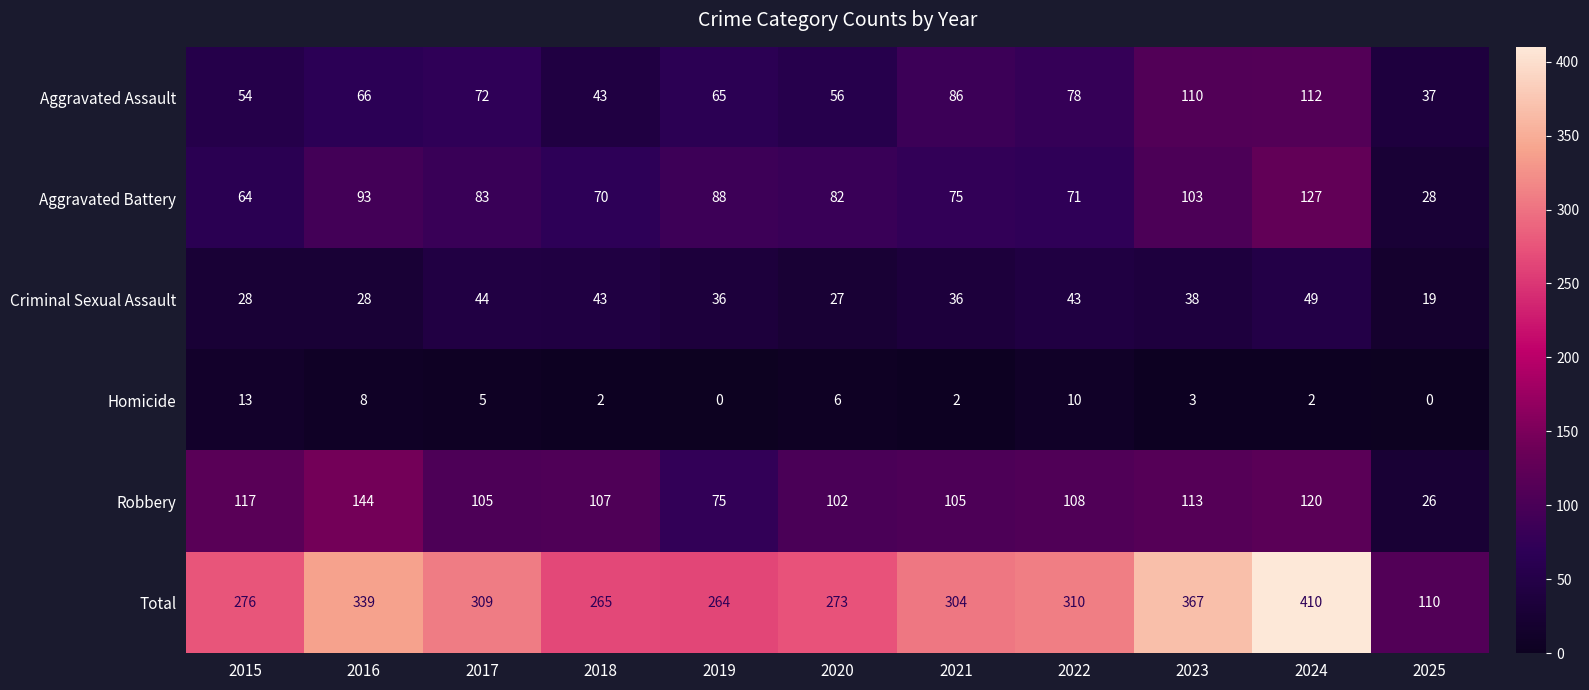

What is the total value across all series at 2020?

546